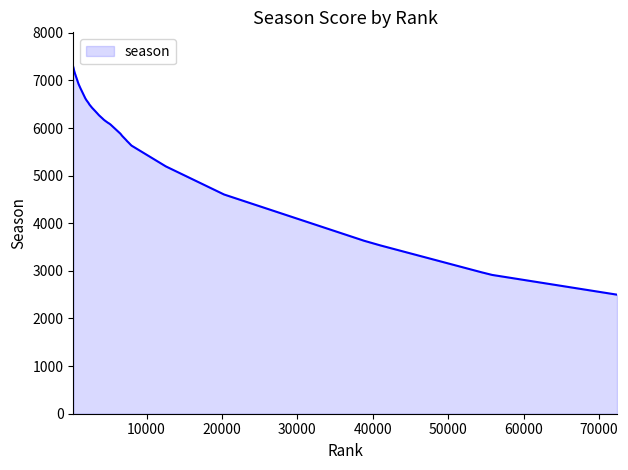

What is the minimum value shown in the chart?

2500